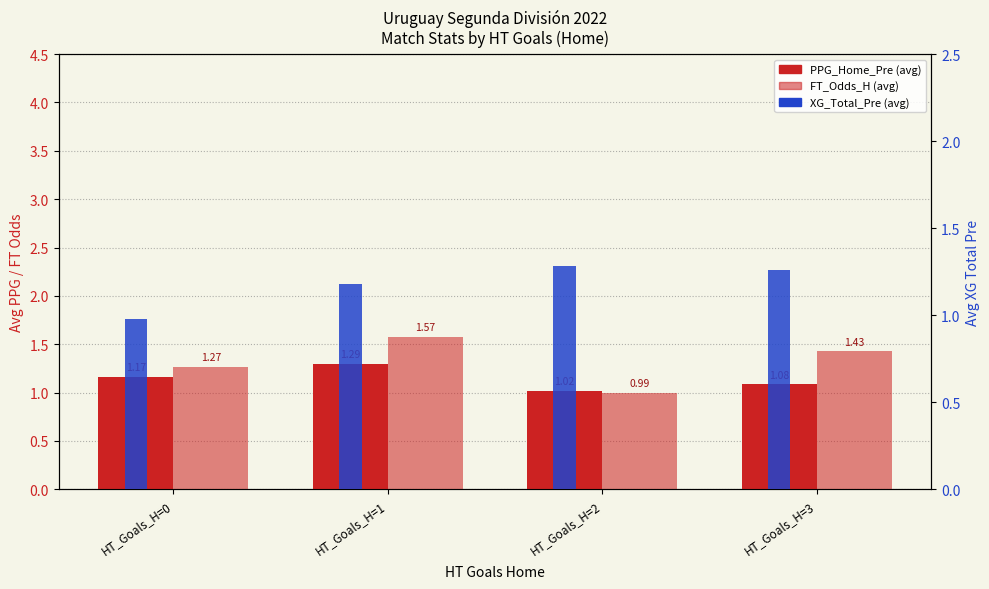

What is the sum of all PPG_Home_Pre (avg) values?

4.6